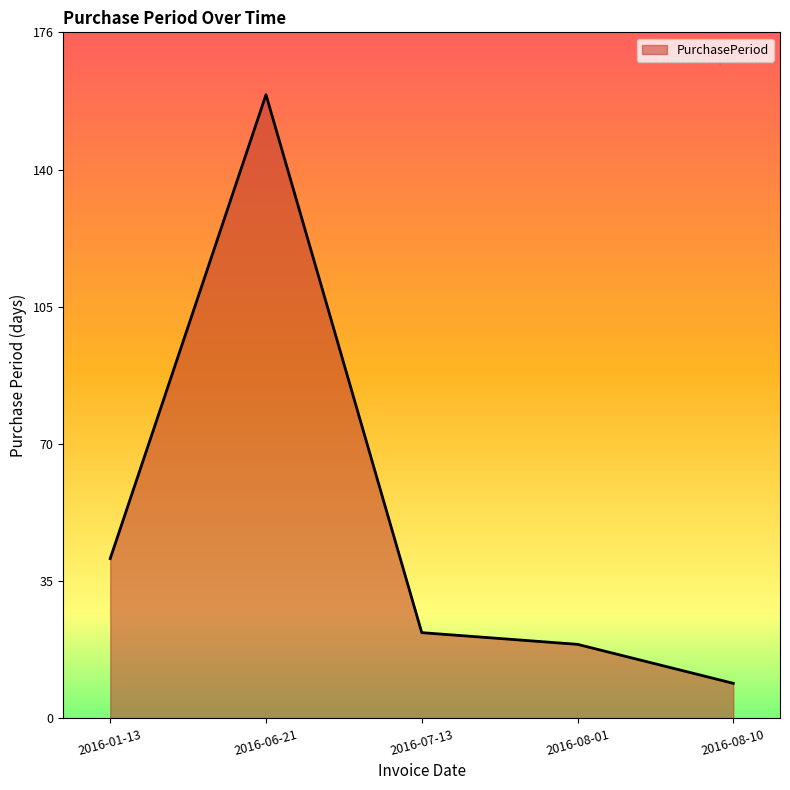

The chart shows a value of 160 at 2016-06-21. True or false?

True